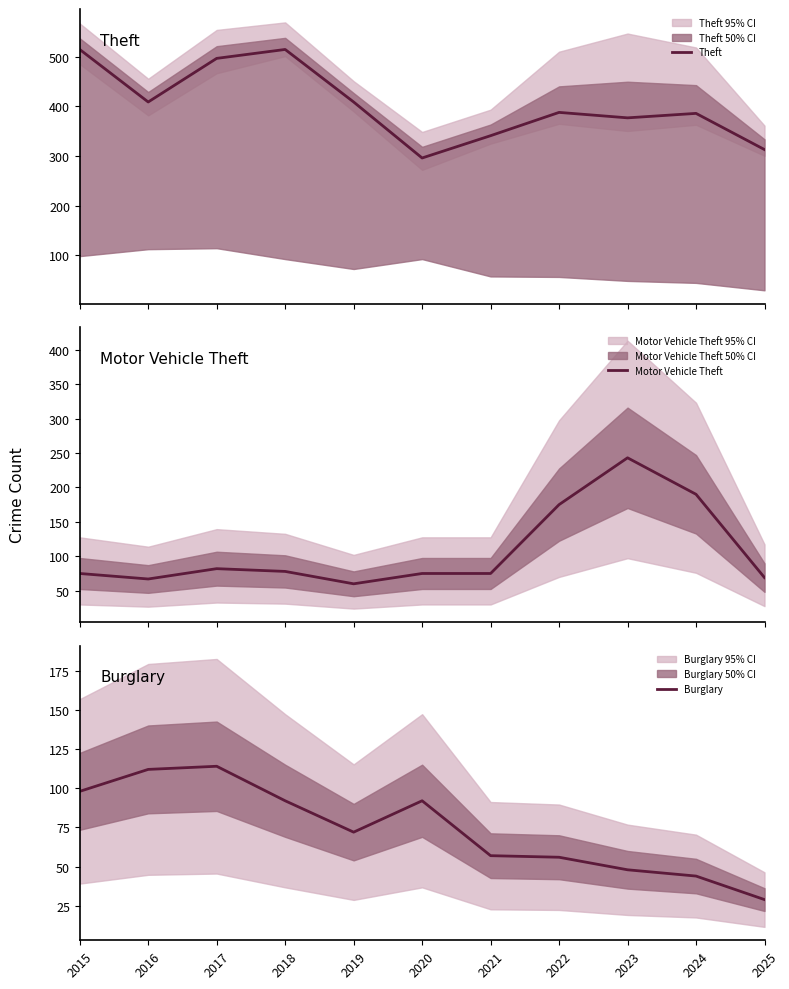

Which series has the largest range (max minus min)?

Theft